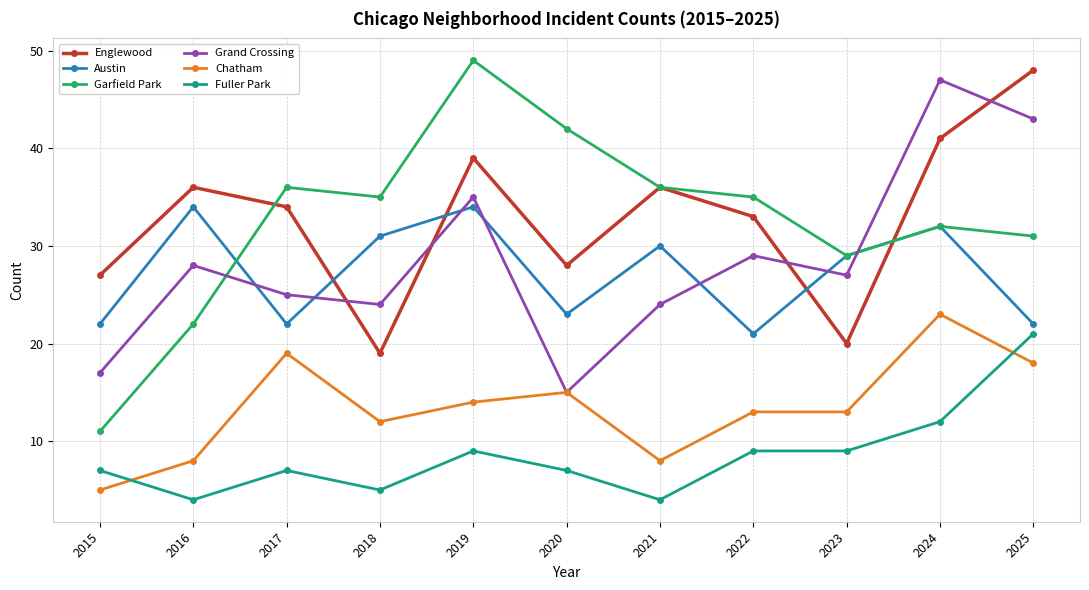

Where does the Chatham series first go above 13?

2017